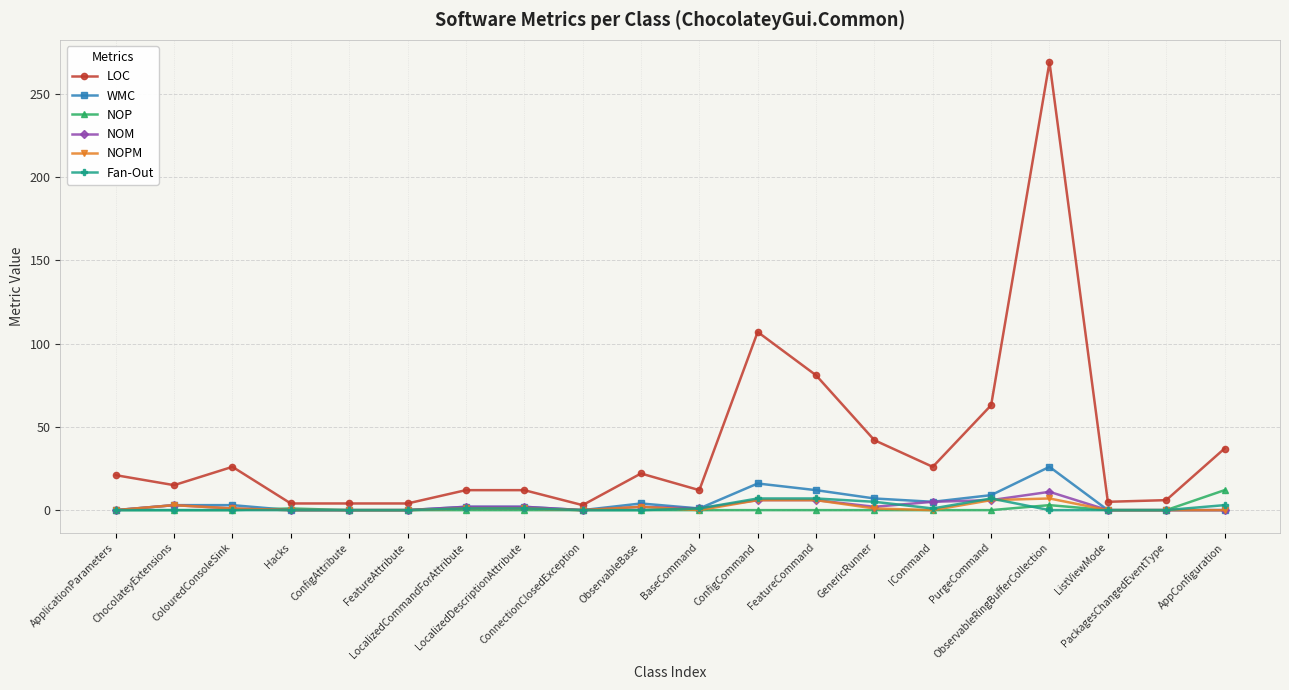

Is the value of LOC at GenericRunner greater than the value of NOM at ObservableBase?

Yes